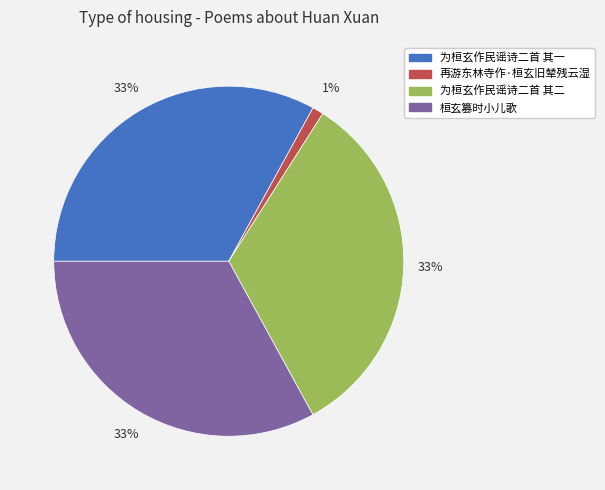

How many segments does this pie chart have?

4